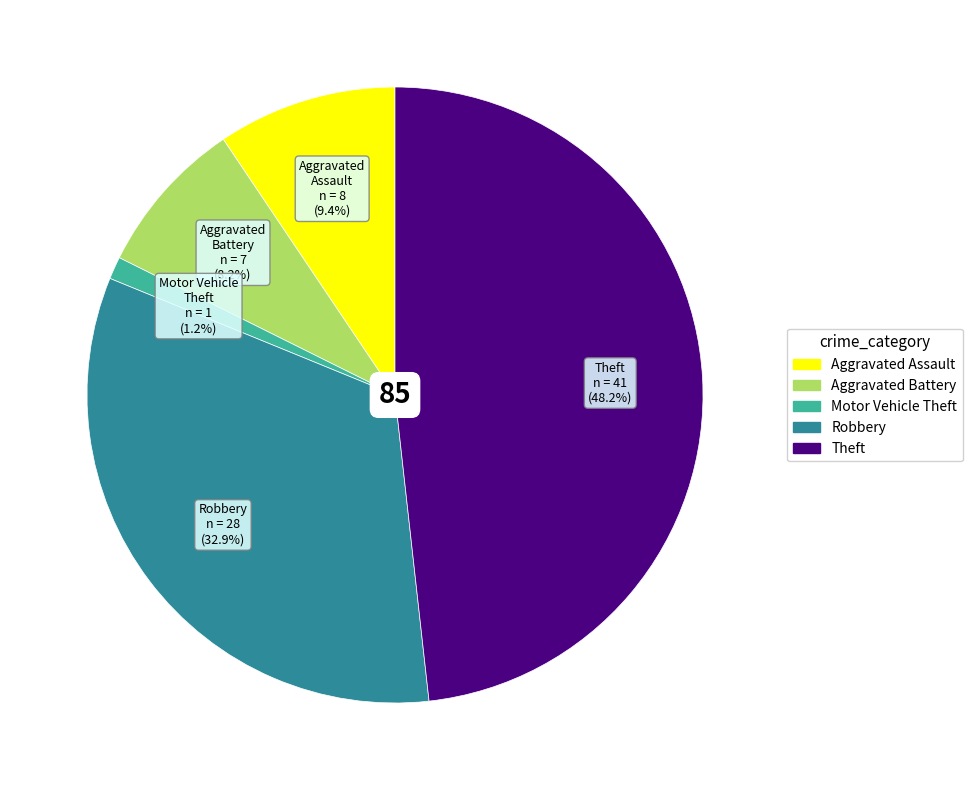

Rank the categories by value from lowest to highest.

Motor Vehicle Theft, Aggravated Battery, Aggravated Assault, Robbery, Theft